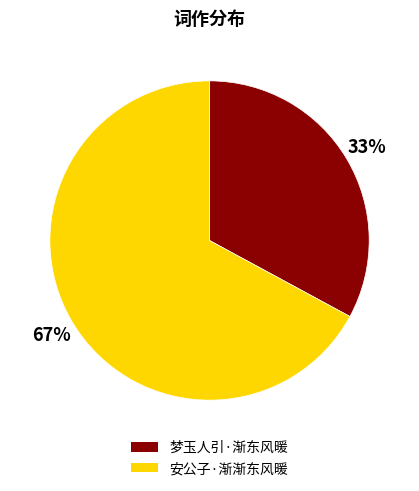

To the nearest percent, what portion does 安公子·渐渐东风暖 represent?

67%